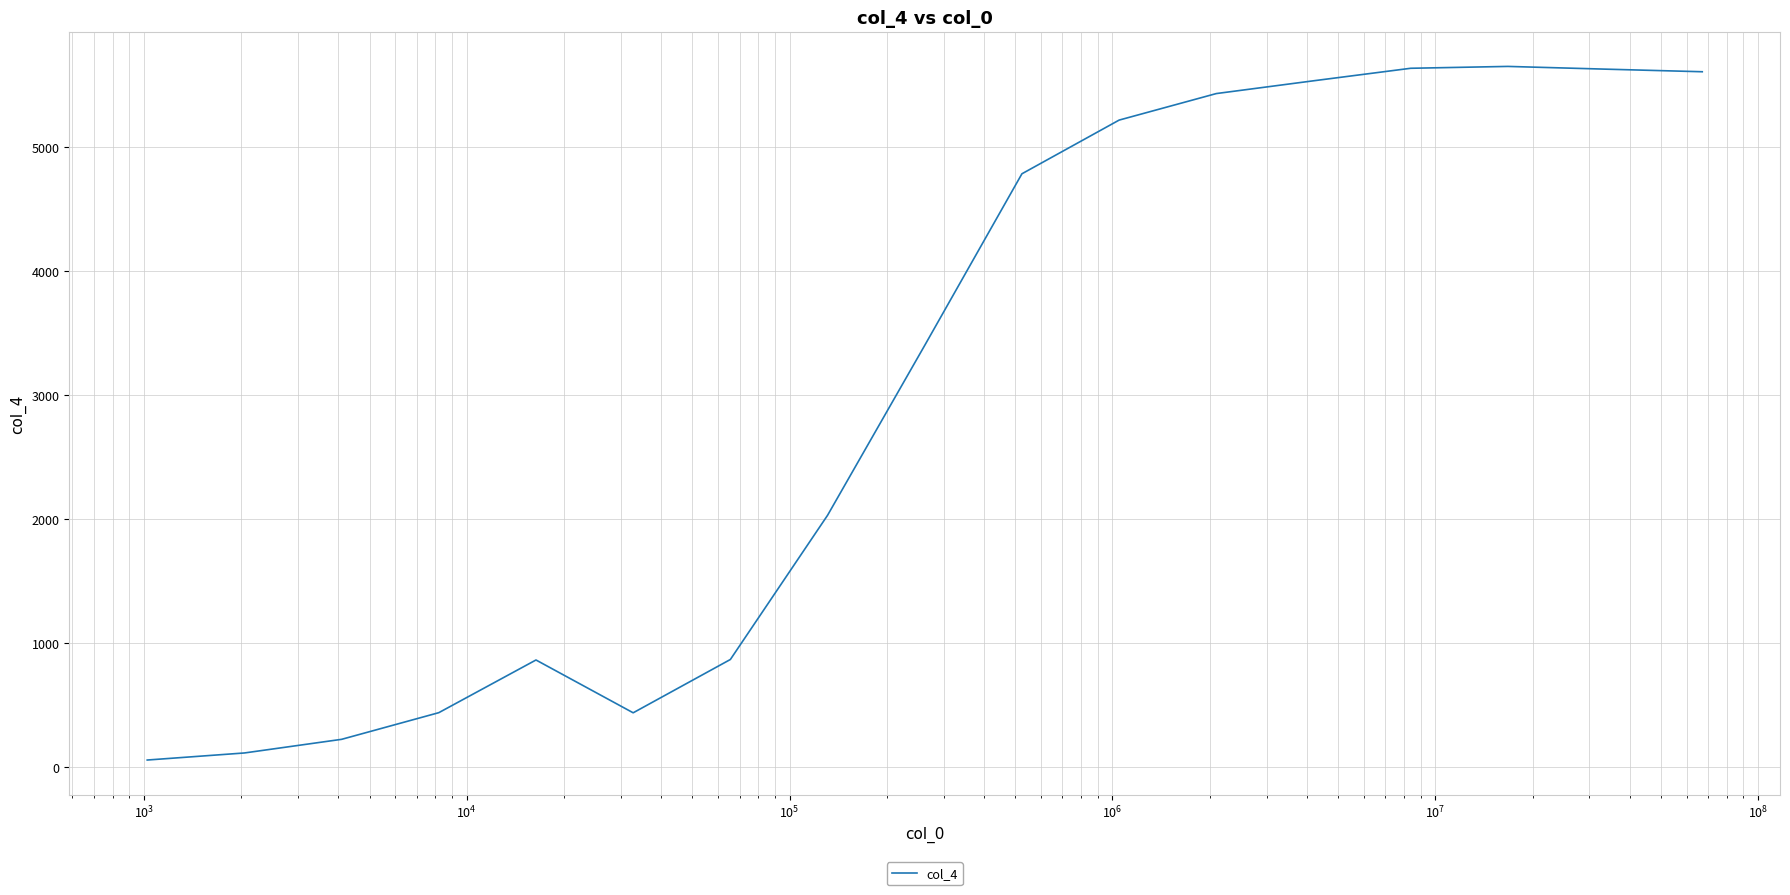

How many categories are shown in the chart?

17